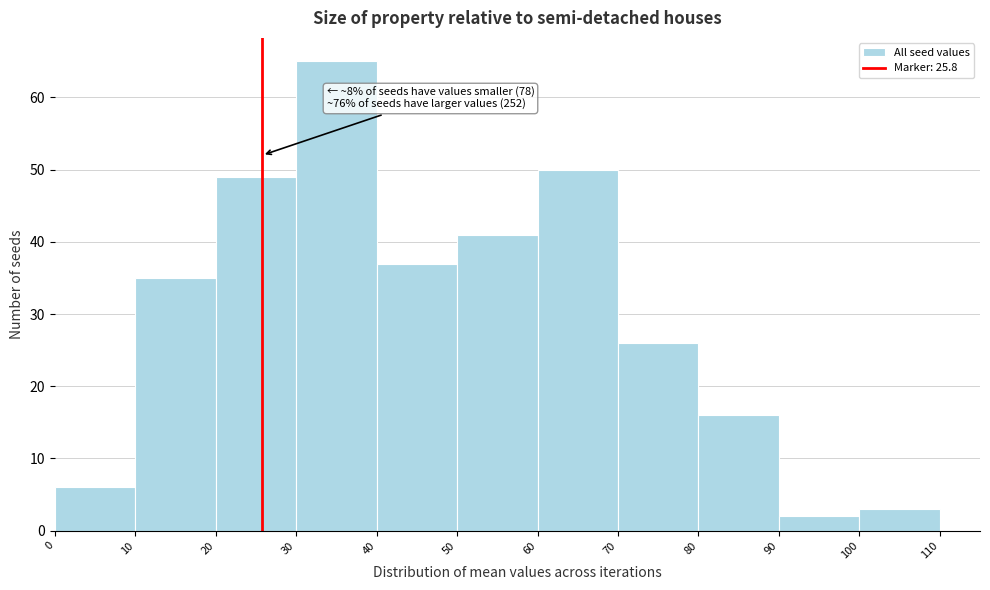

Which range on the x-axis has the tallest bar?

30 to 40